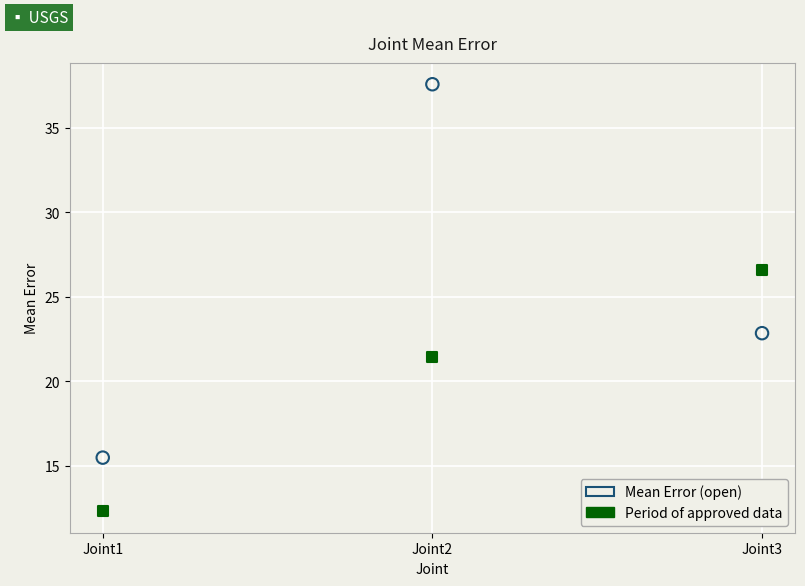

Across all series, what Y value is closest to 24?

22.8